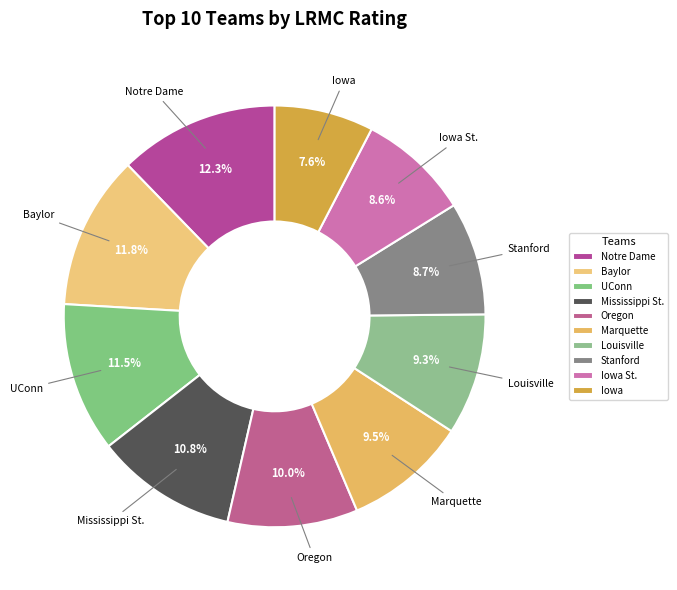

To the nearest percent, what is the difference between the largest and smallest slice percentages?

5%